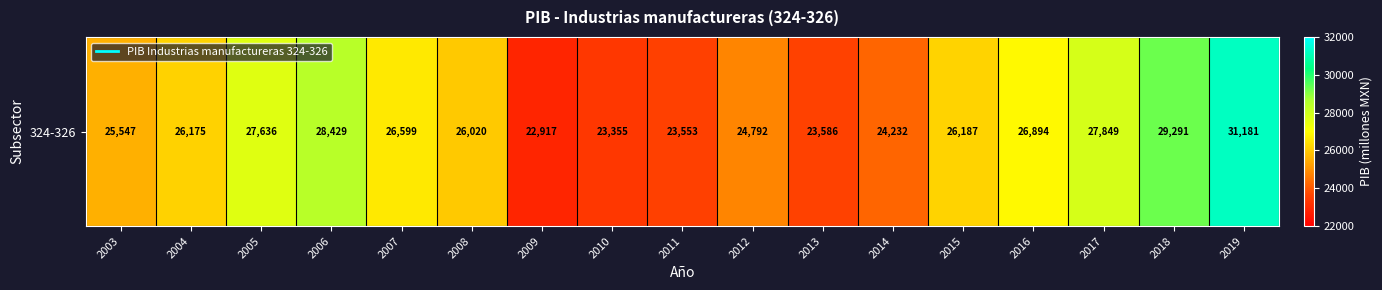

What is the change in value from 2011 to 2019?

+7628.2